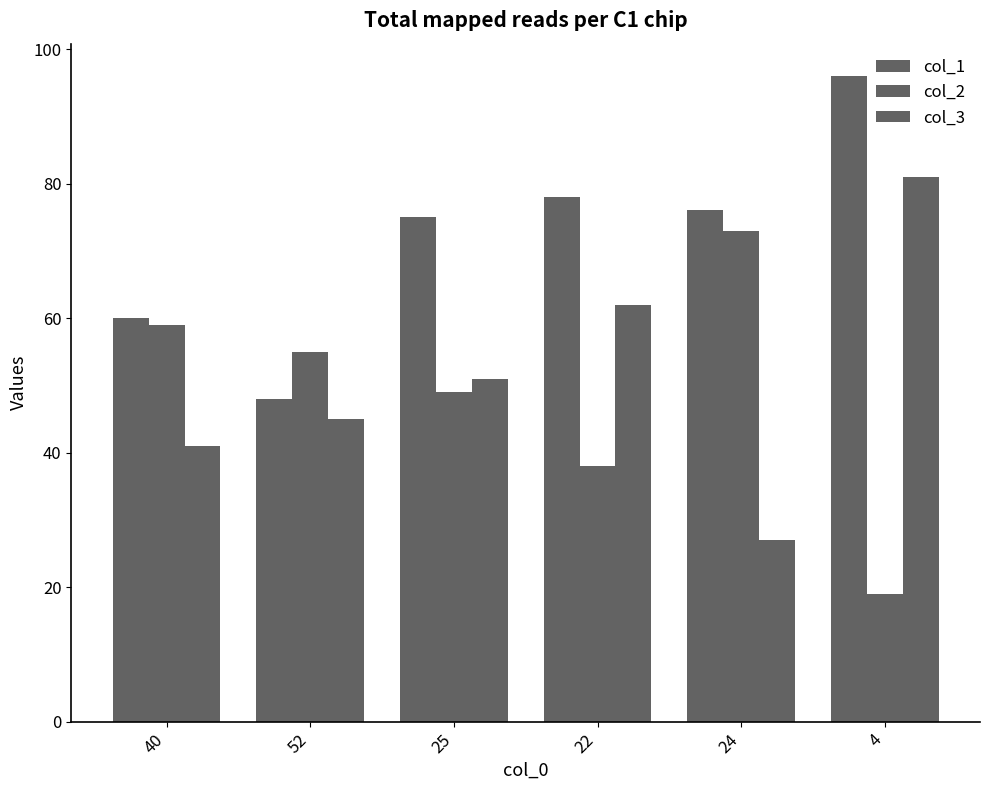

Between 4 and 25, which is larger?

4